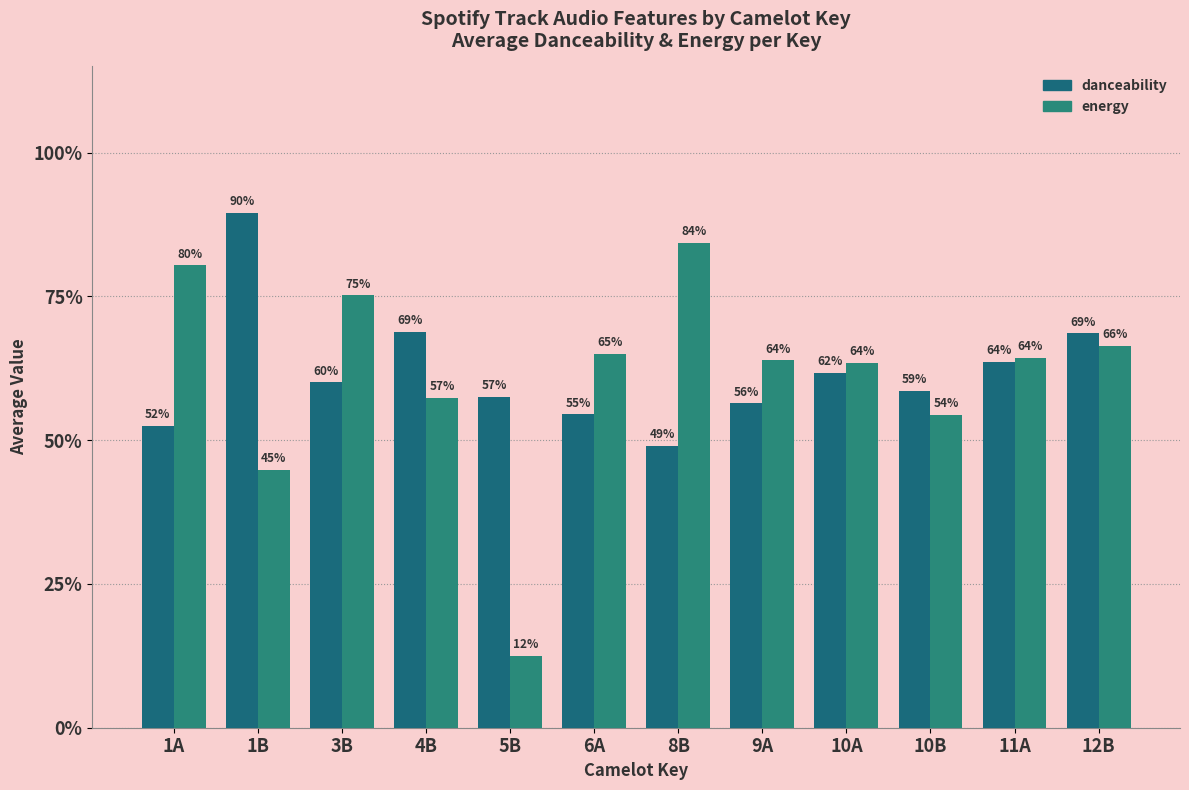

What is the value of the danceability bar at the 3rd from the left?

0.6